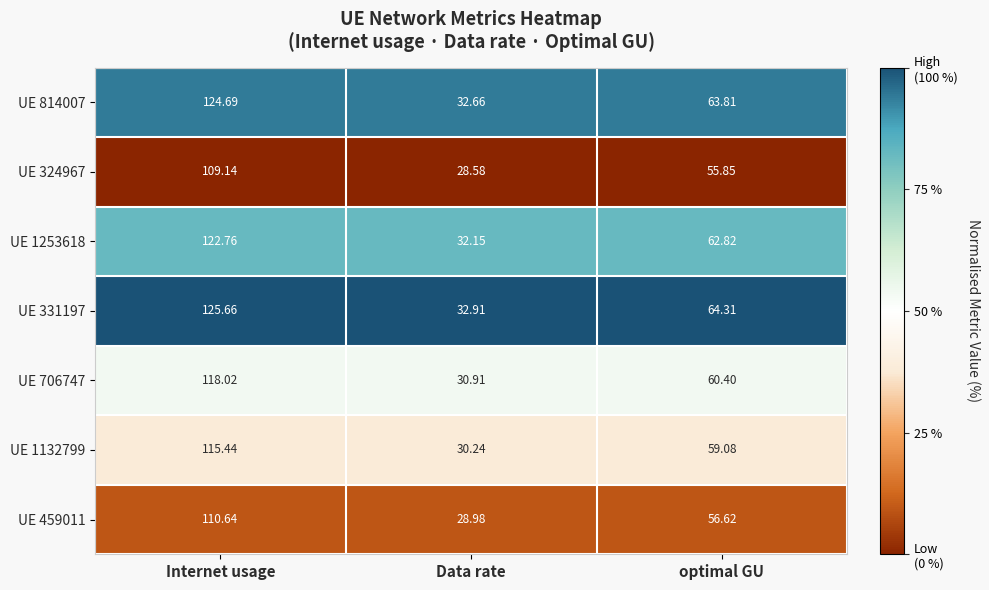

List the labels in order of UE 814007 value, smallest first.

Data rate, optimal GU, Internet usage